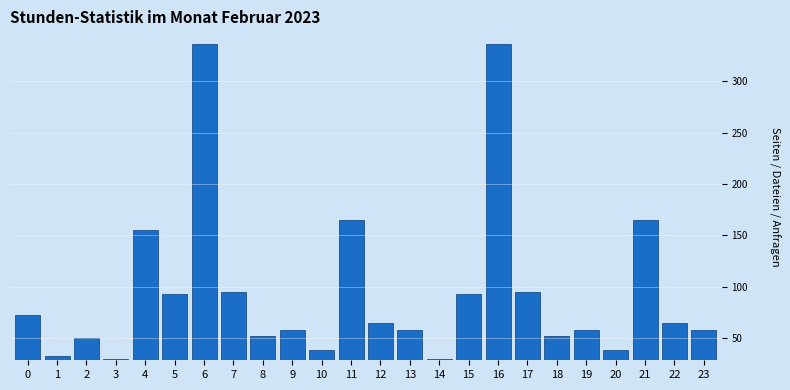

Reading right to left, list all the values displayed in this chart.

23=58	22=64	21=165	20=38	19=58	18=52	17=95	16=336	15=93	14=29	13=58	12=64	11=165	10=38	9=58	8=52	7=95	6=336	5=93	4=155	3=29	2=50	1=32	0=72